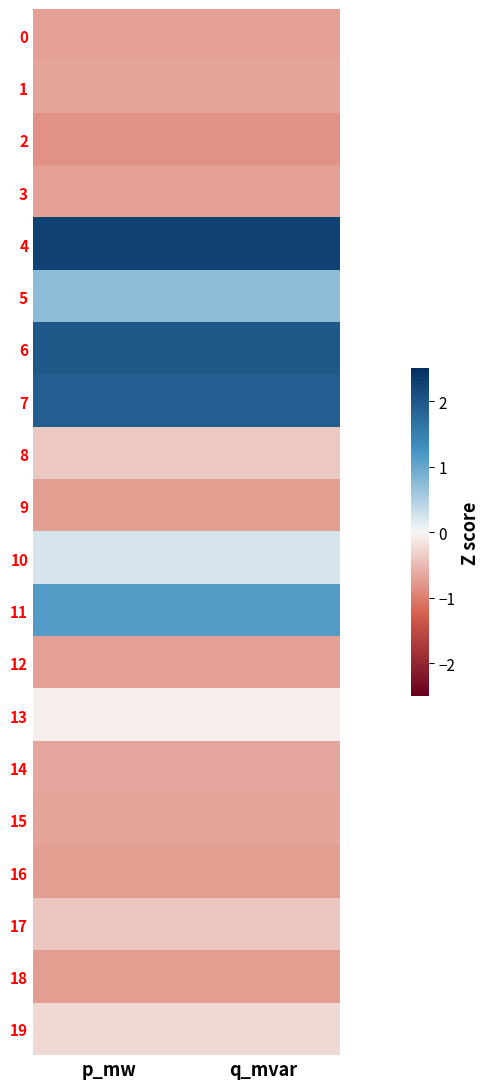

What is the smallest value displayed?

-0.8